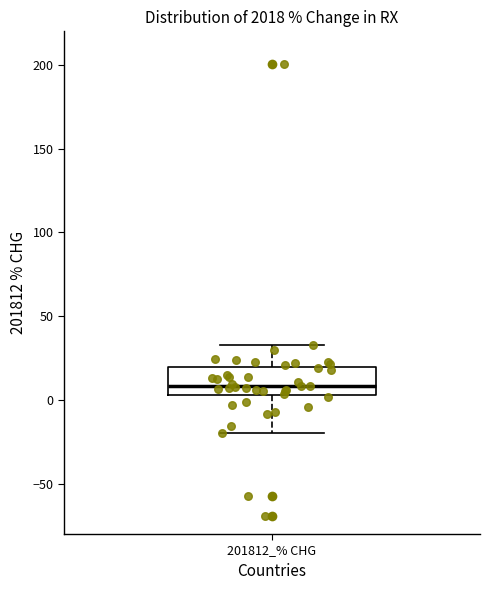

Read this box plot against the y-axis: the position of the median line, the range covered by the box, and the ends of both whiskers. The values are not printed on the chart, so give them approximately, as read against the axis.

median 10, box 5 to 20, whiskers -20 to 35